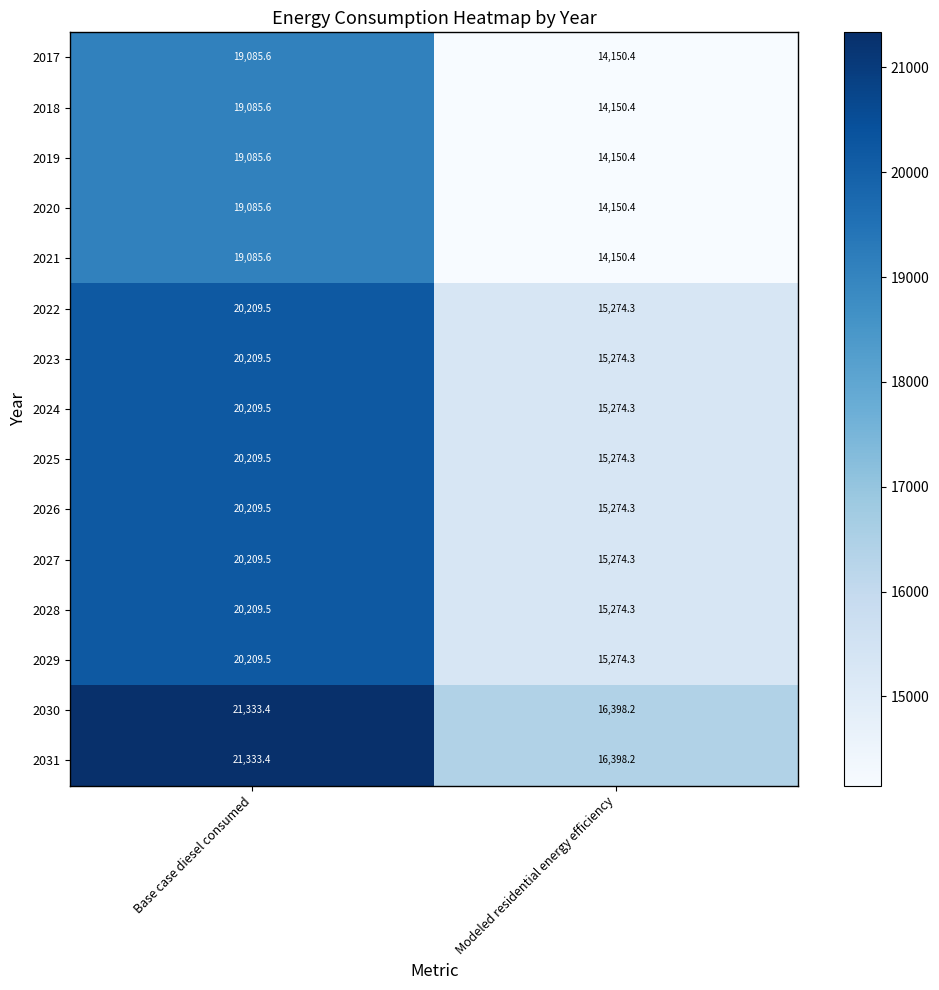

Where does the 2021 series first go above 19085?

Base case diesel consumed